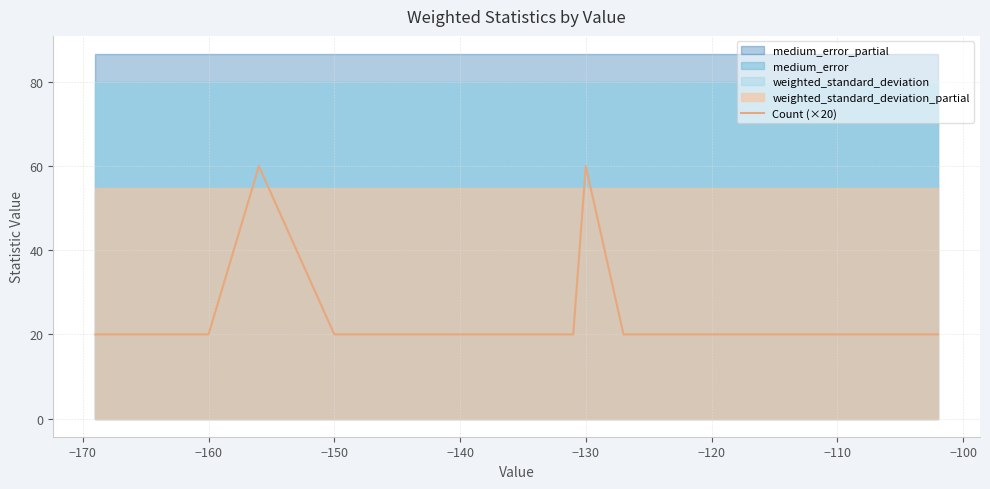

The value of Count (×20) at −160 is 4. True or false?

False